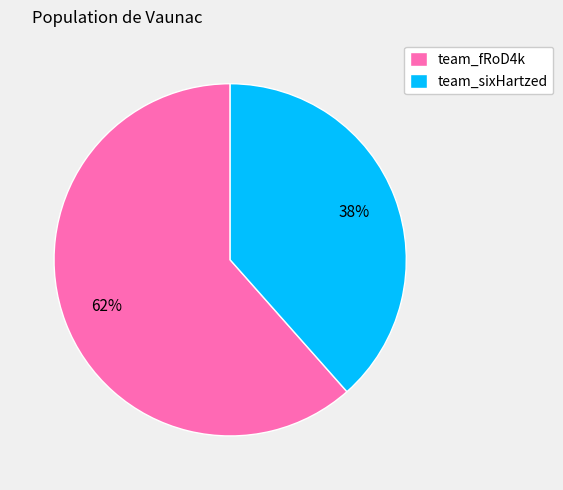

What is the largest slice in the pie chart?

team_fRoD4k